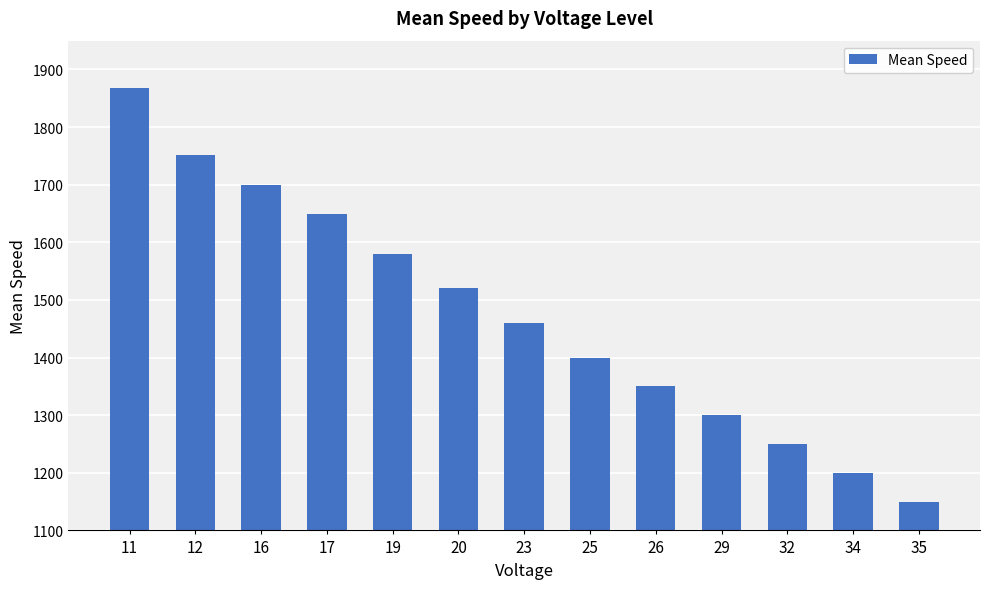

What is the change in value from 23 to 26?

-110